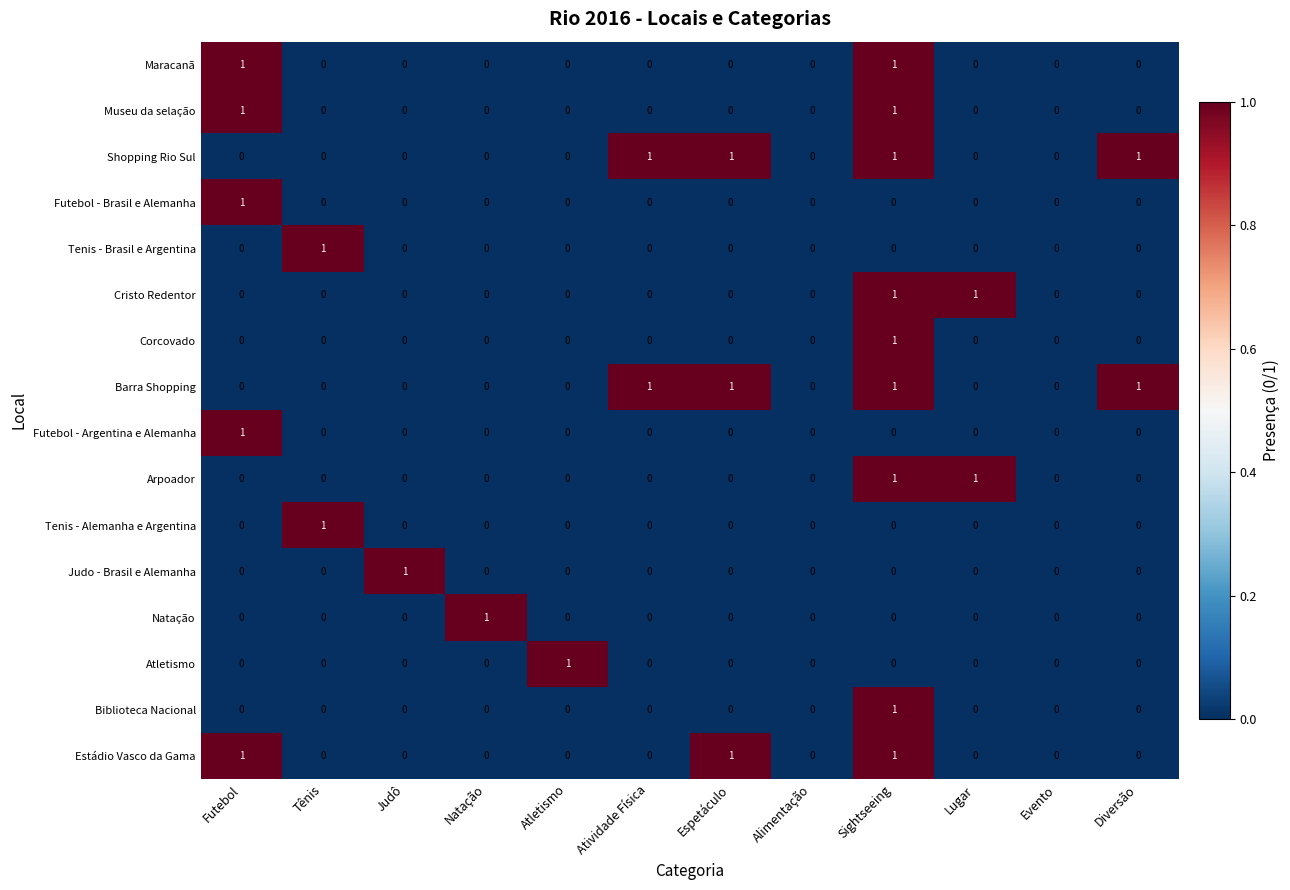

Is it true that Barra Shopping equals 0 at Futebol?

True